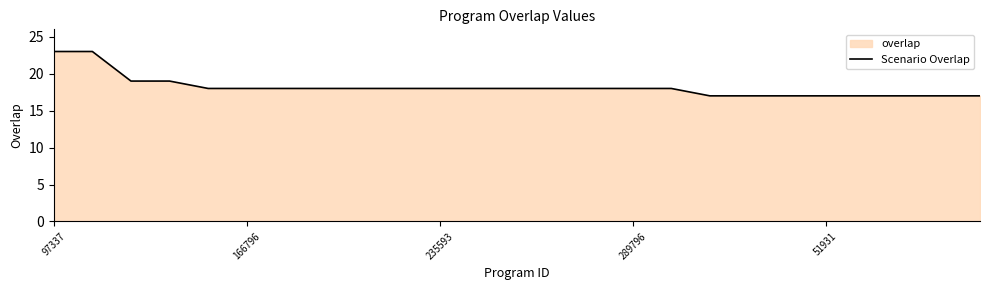

How many lines are shown in the chart?

1